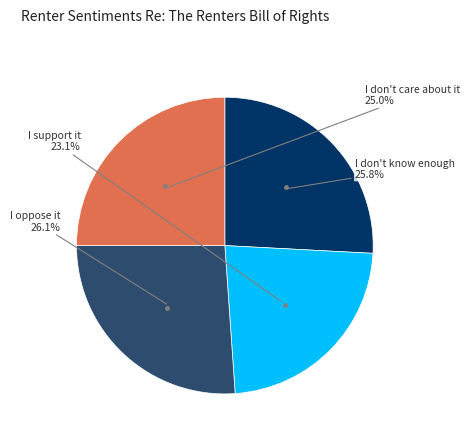

How many slices are in this pie chart?

4